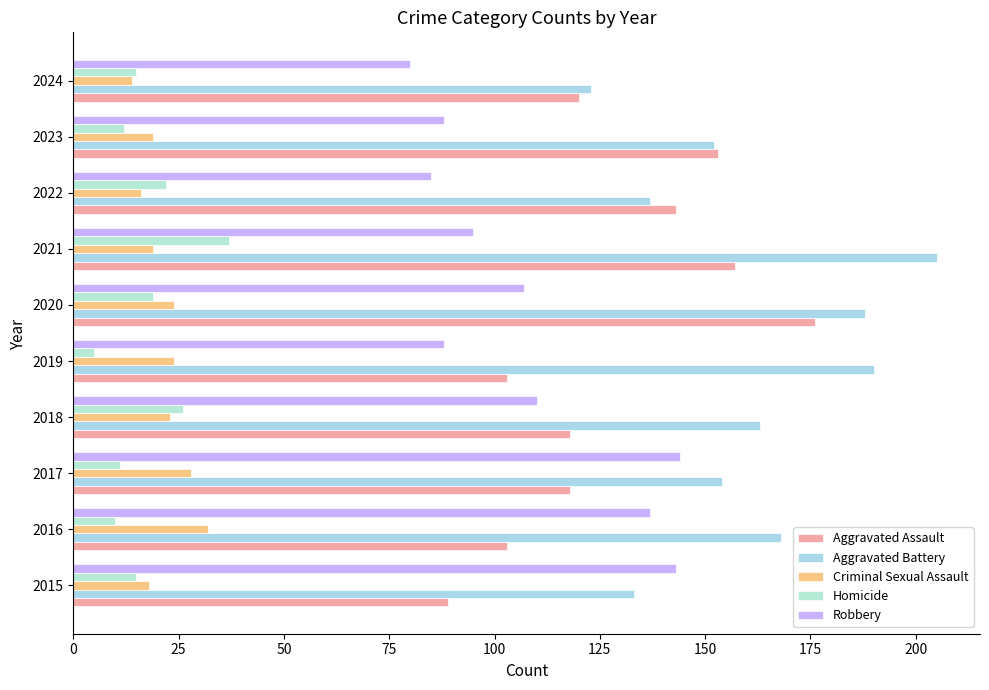

At how many categories does at least one series exceed 69?

10